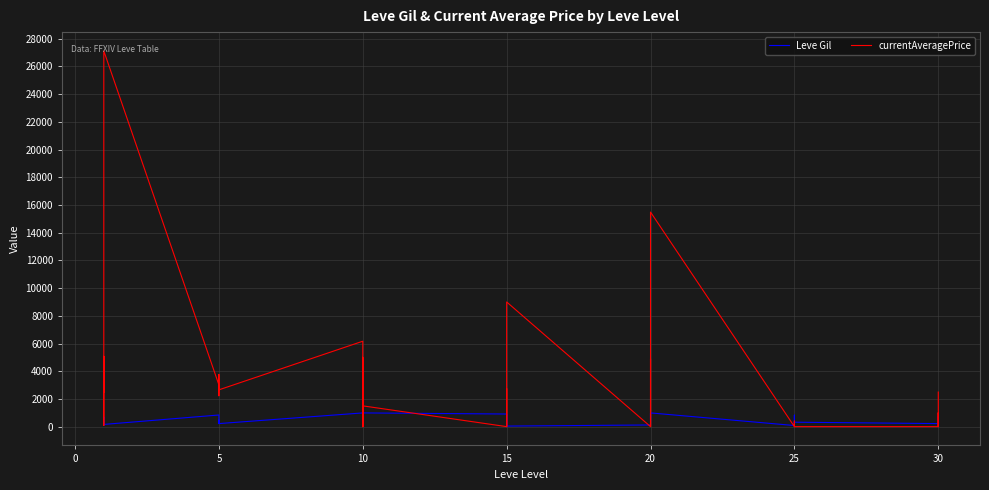

How many data points in currentAveragePrice are above 1499?

19